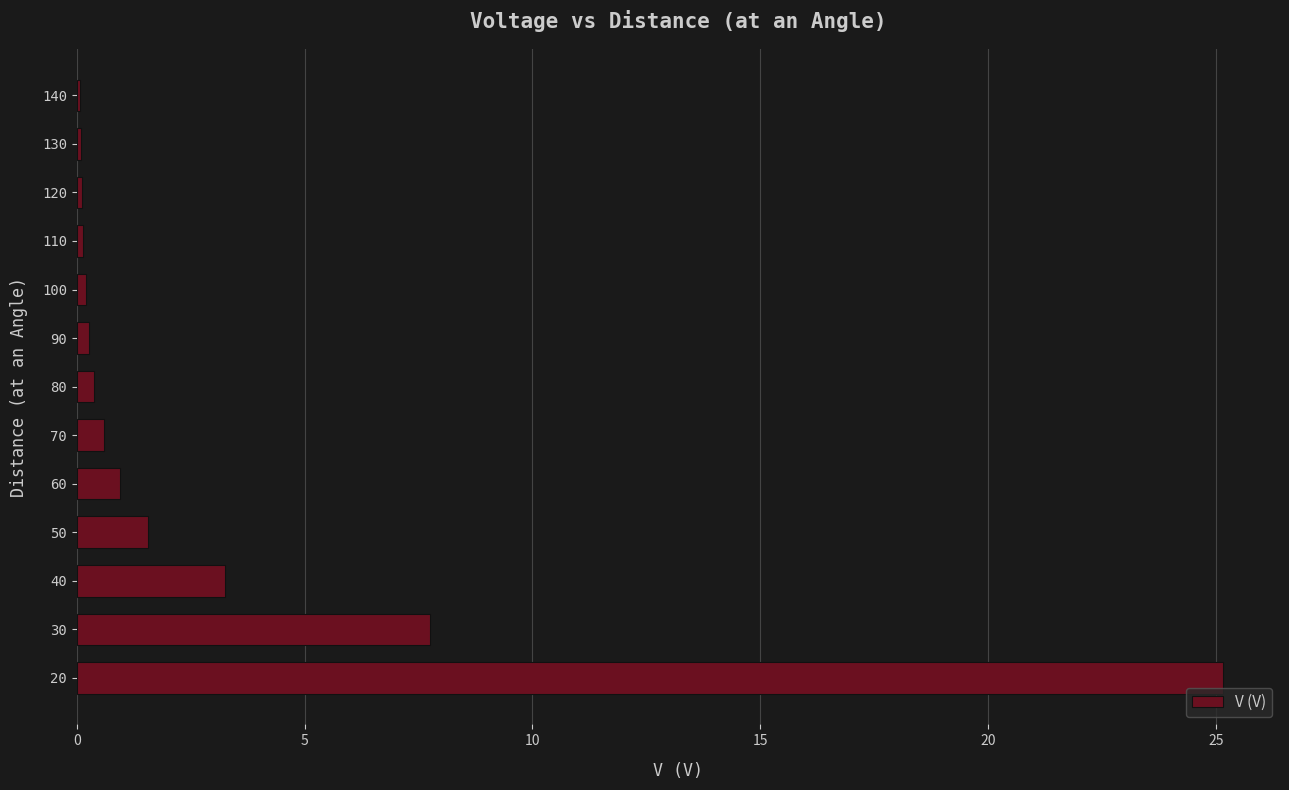

True or false: the data shows 0.4 at 80.

True